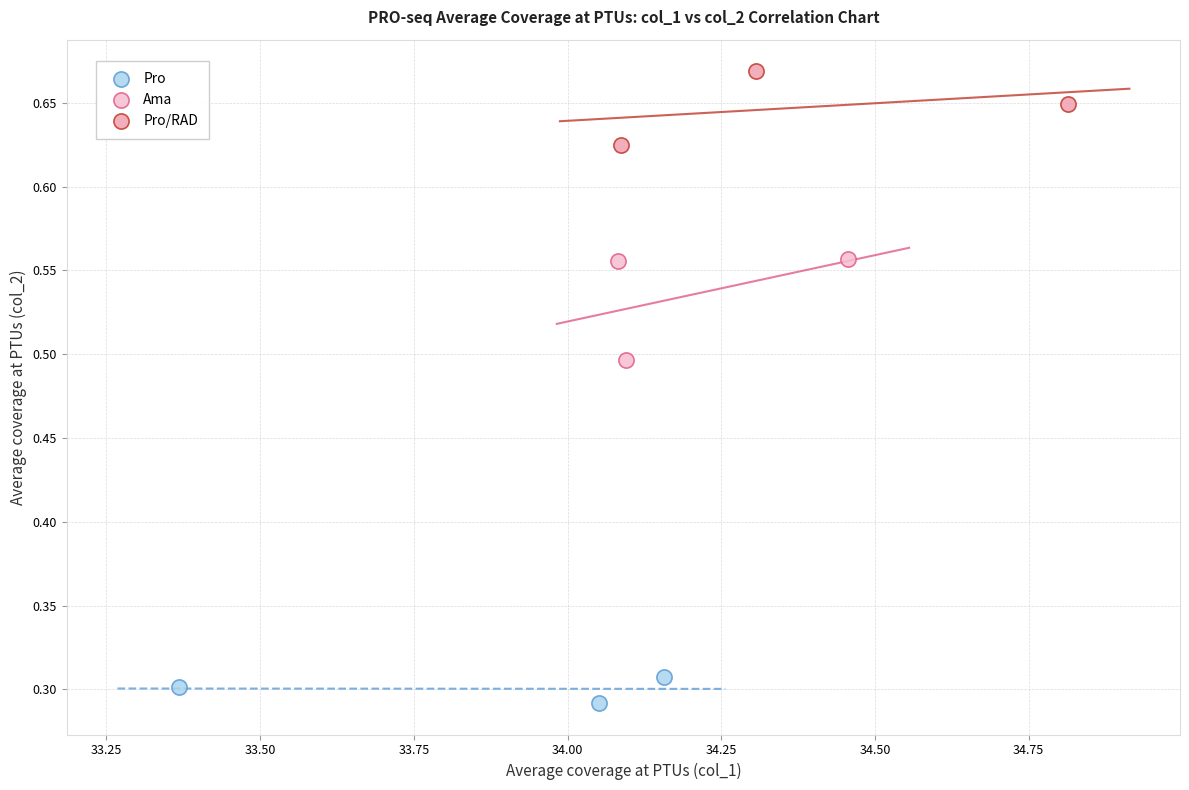

Which series reaches the minimum Y coordinate?

Pro